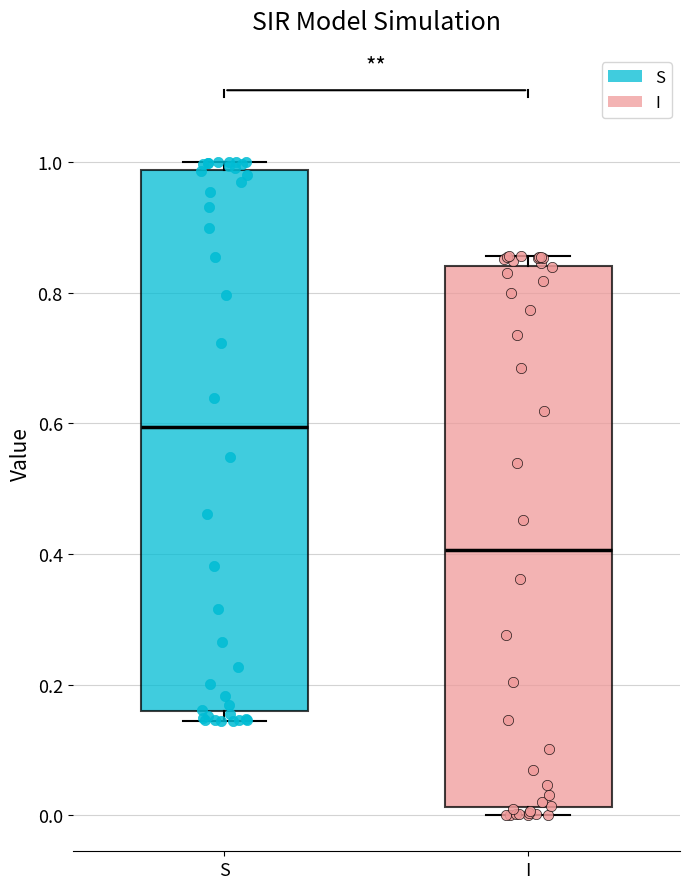

Where is the lower edge of the box for I on the y-axis? The values are not printed on the chart, so give them approximately, as read against the axis.

0.02